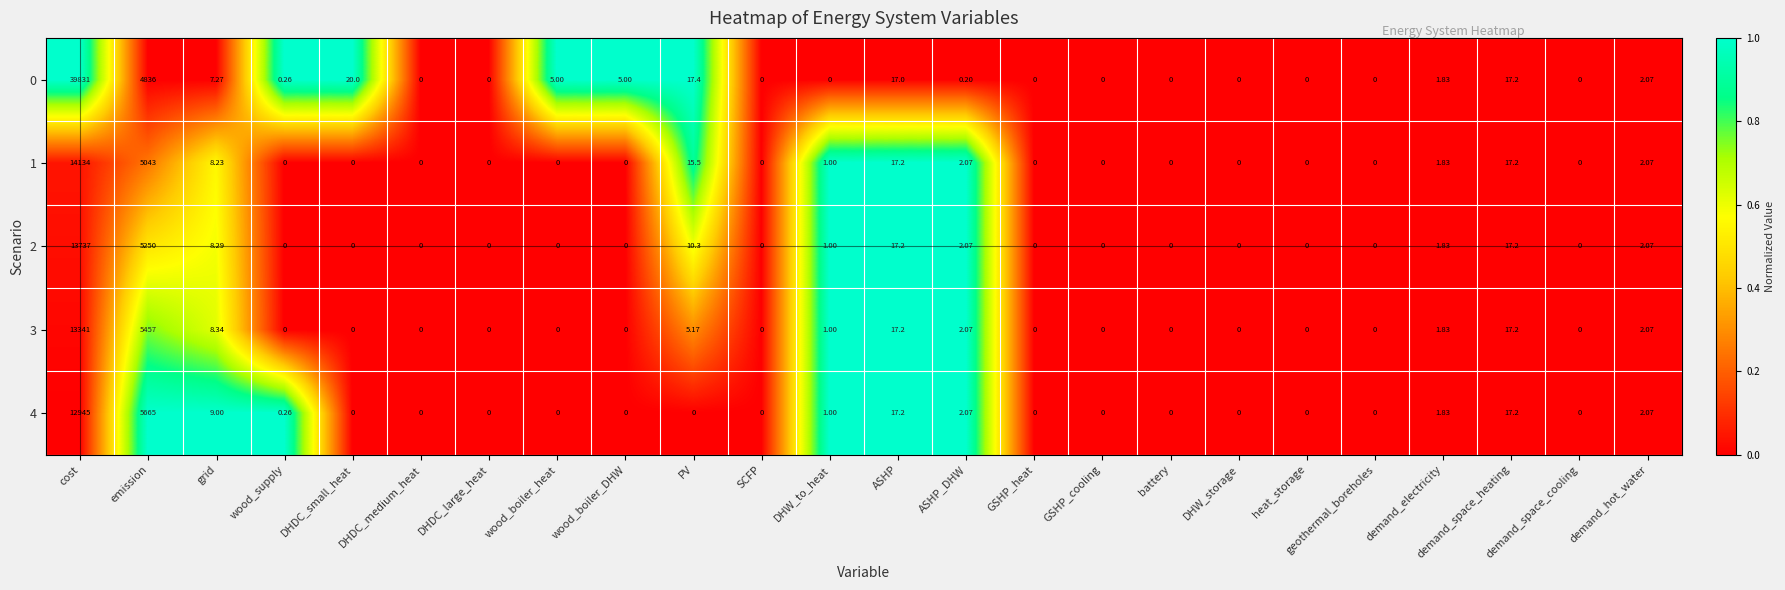

Which label corresponds to the largest value in the chart?

cost